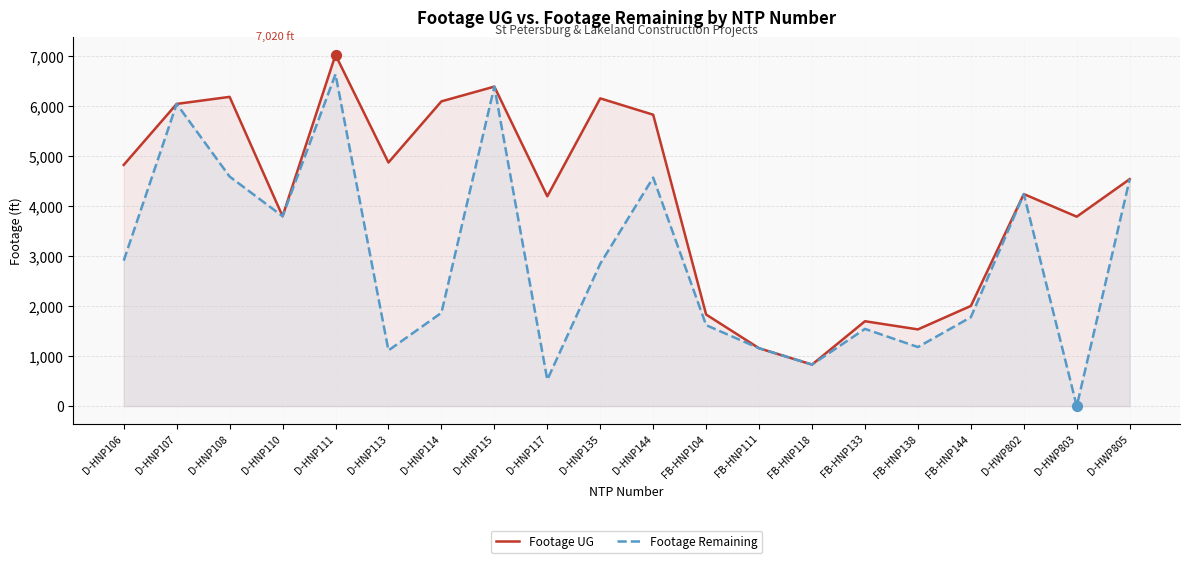

Which series has the largest total across all categories?

Footage UG